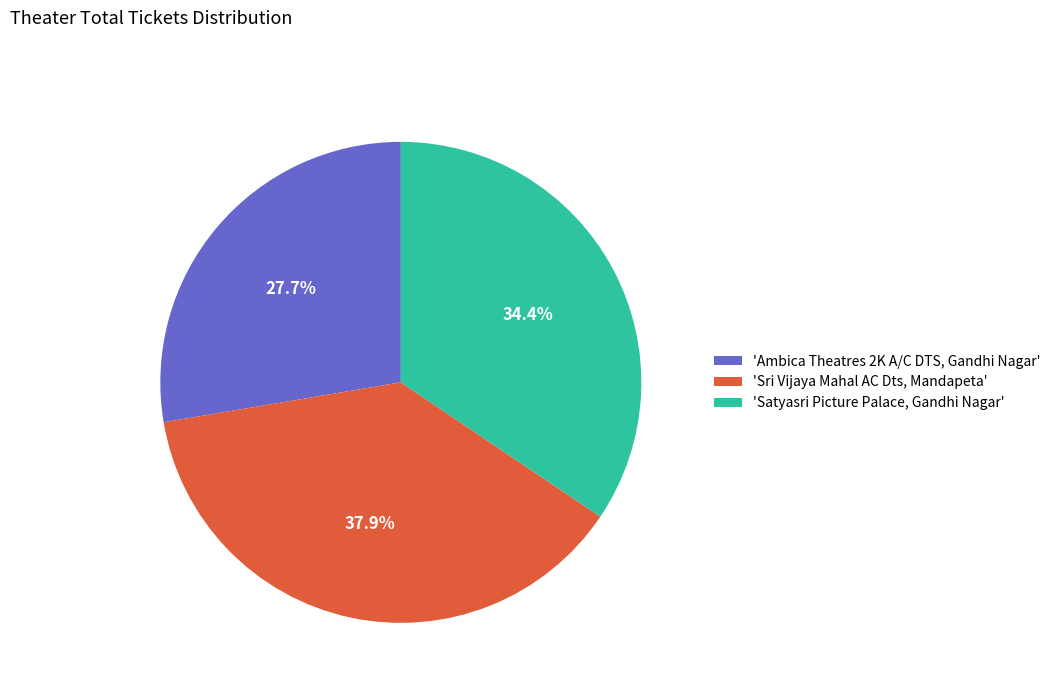

What is the smallest slice in the pie chart?

'Ambica Theatres 2K A/C DTS, Gandhi Nagar'